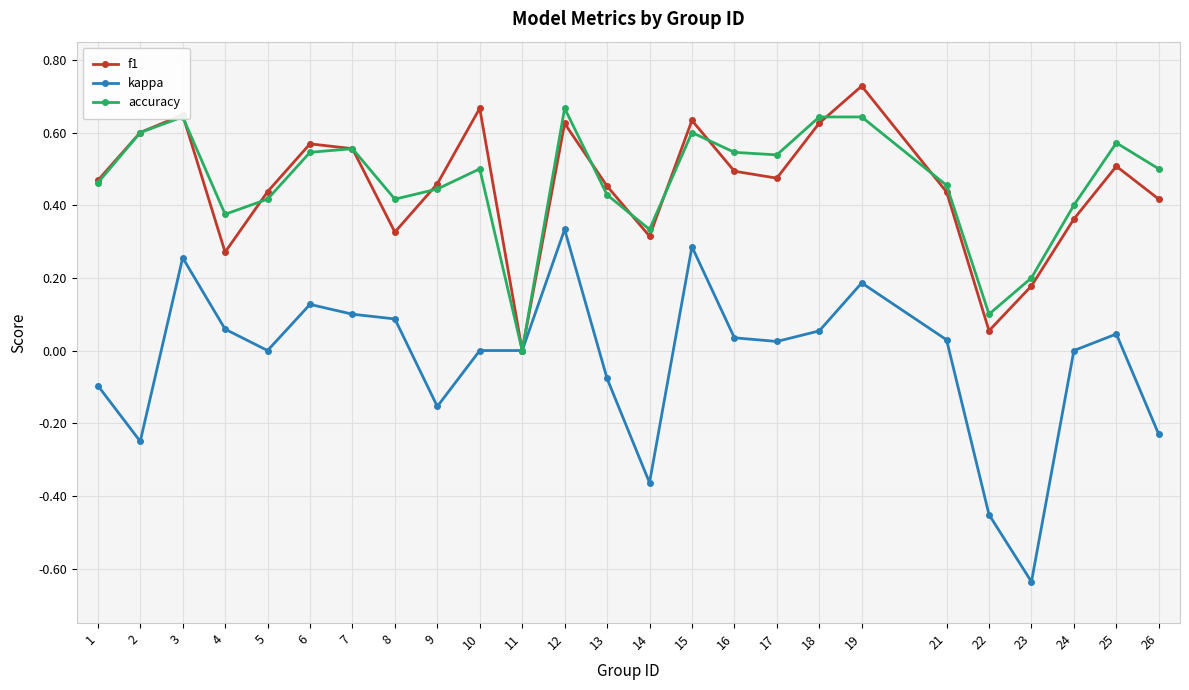

What is the total value across all series at 23?

-0.3